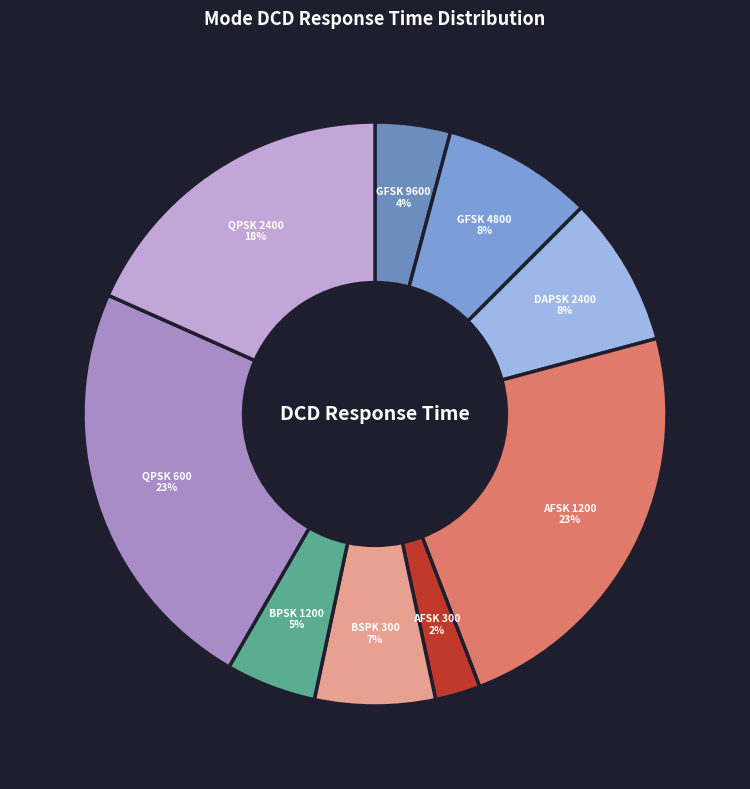

Is it true that BSPK 300 is 22% of the pie?

False